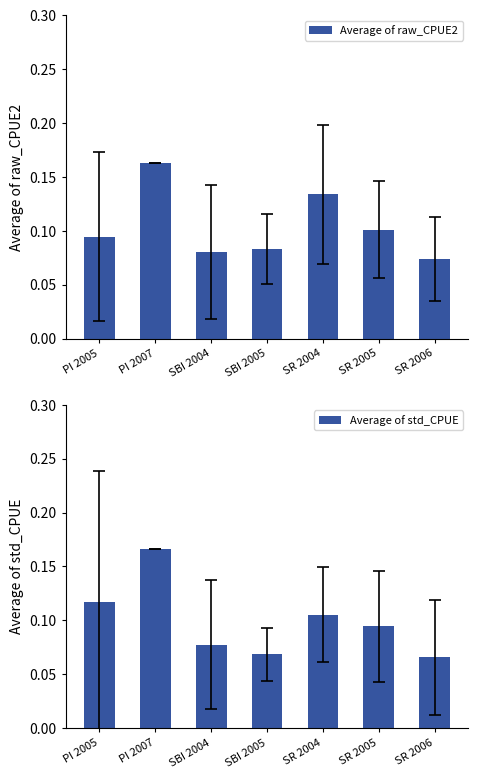

At which category is the sum across all series the highest?

PI 2007